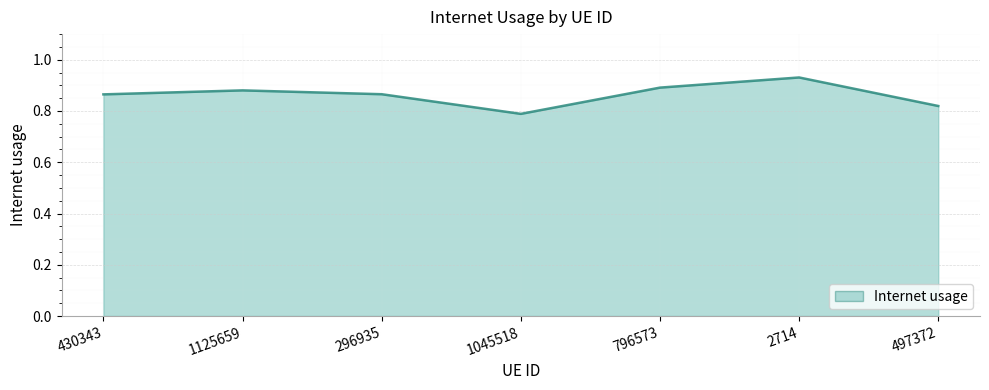

At which category does the chart reach its peak across all series?

2714